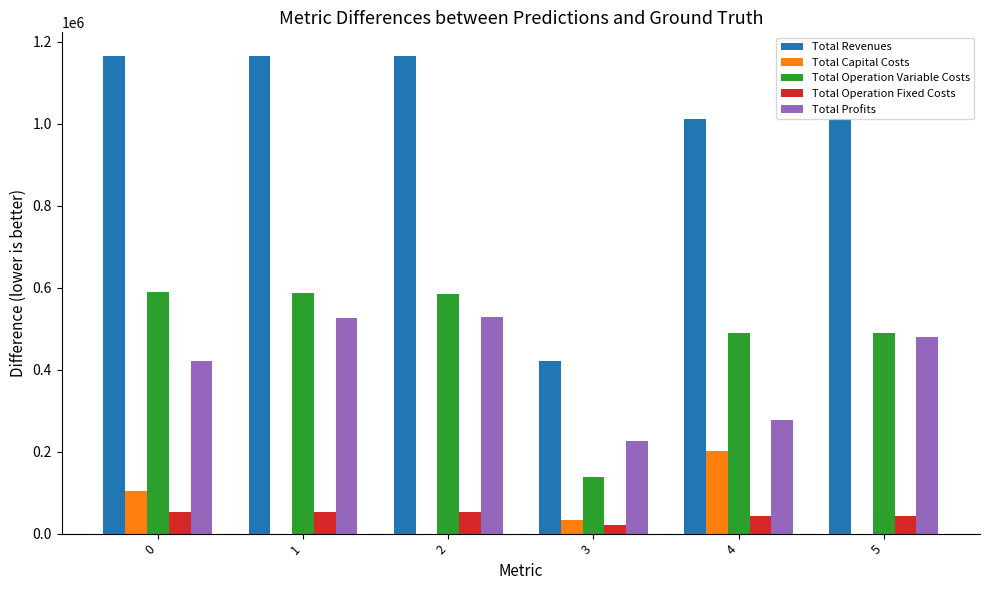

Where is Total Operation Variable Costs nearest to the value 363992?

5